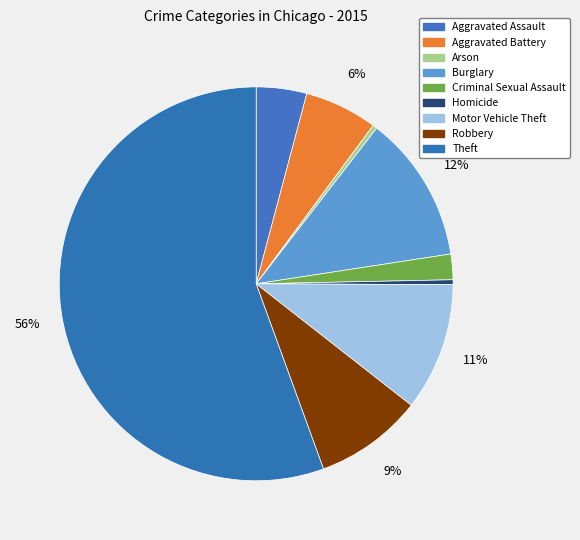

How many segments does this pie chart have?

9